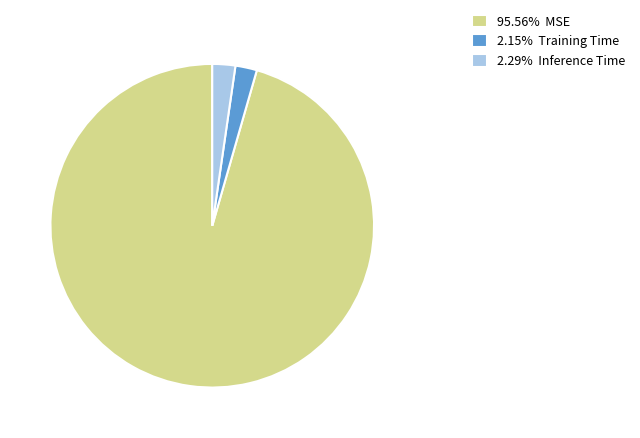

Count the number of slices in the pie.

3